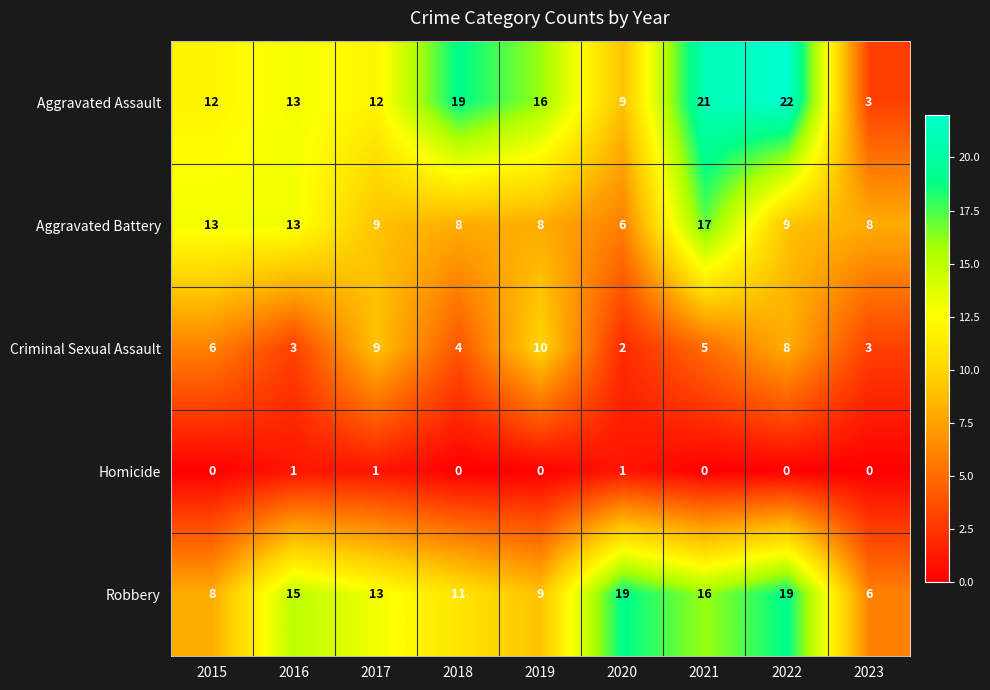

What is the average value of the Aggravated Assault series?

14